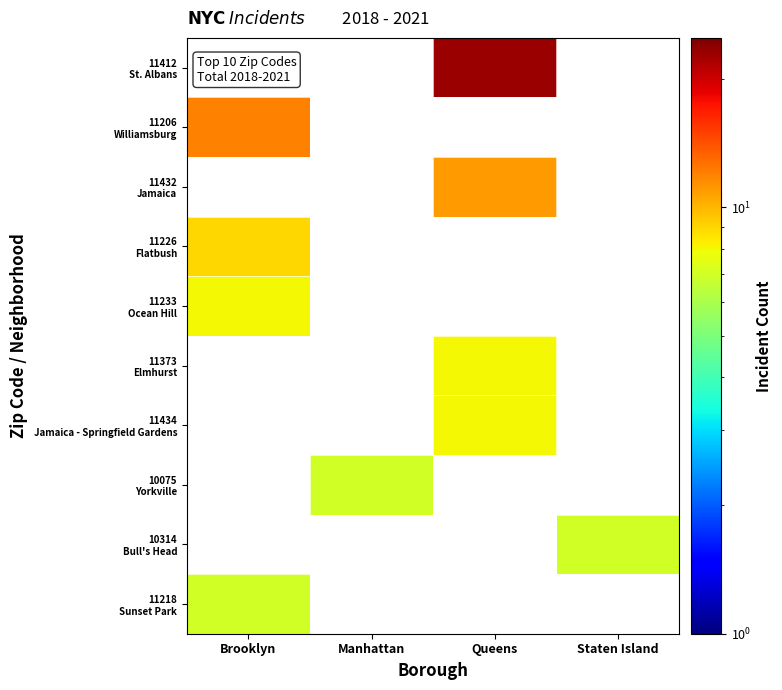

What is the difference between the highest and lowest values at Queens?

23